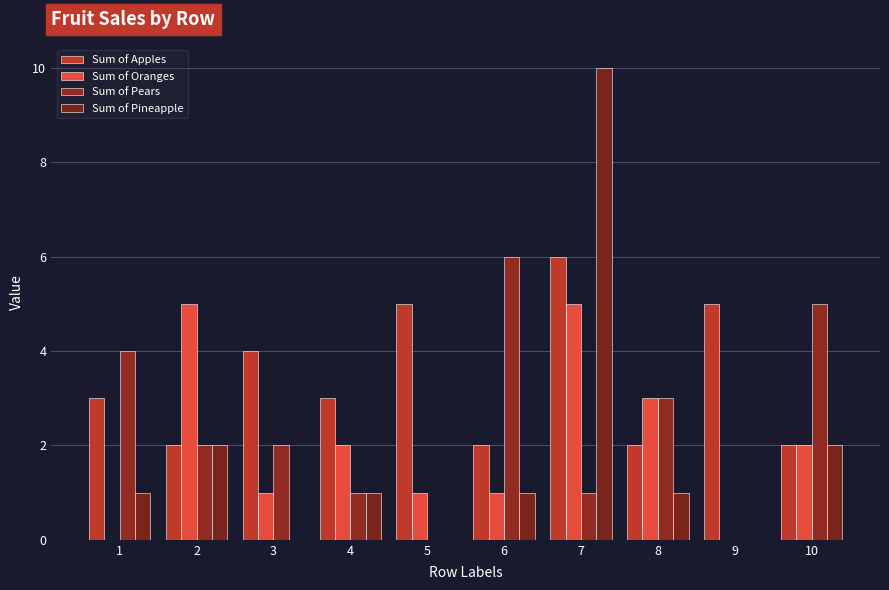

What are all the series names shown in the legend?

Sum of Apples, Sum of Oranges, Sum of Pears, Sum of Pineapple